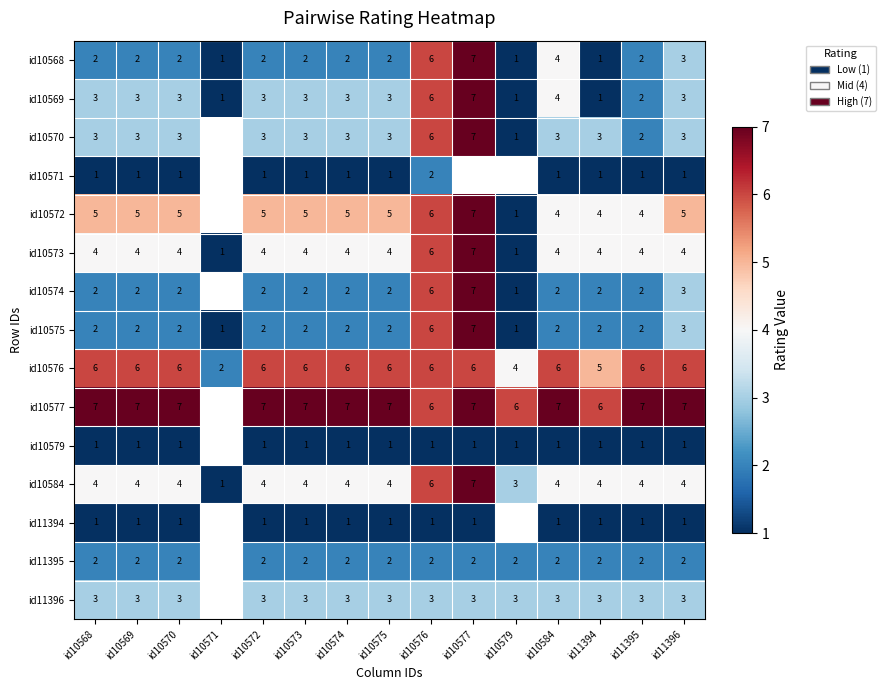

Is it true that id10568 equals 2 at id10569?

True